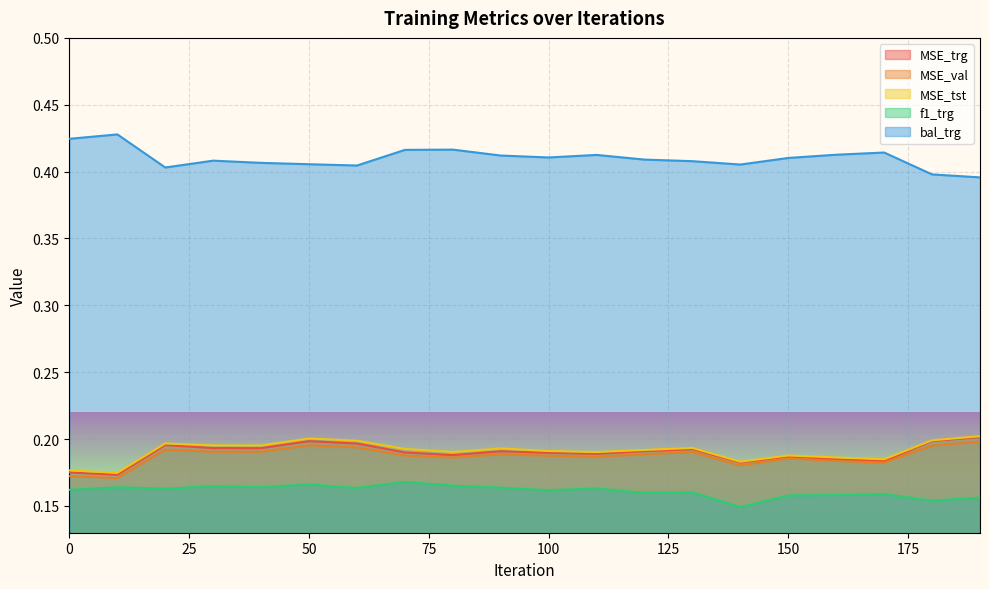

Read the MSE_trg value at 70.

0.2